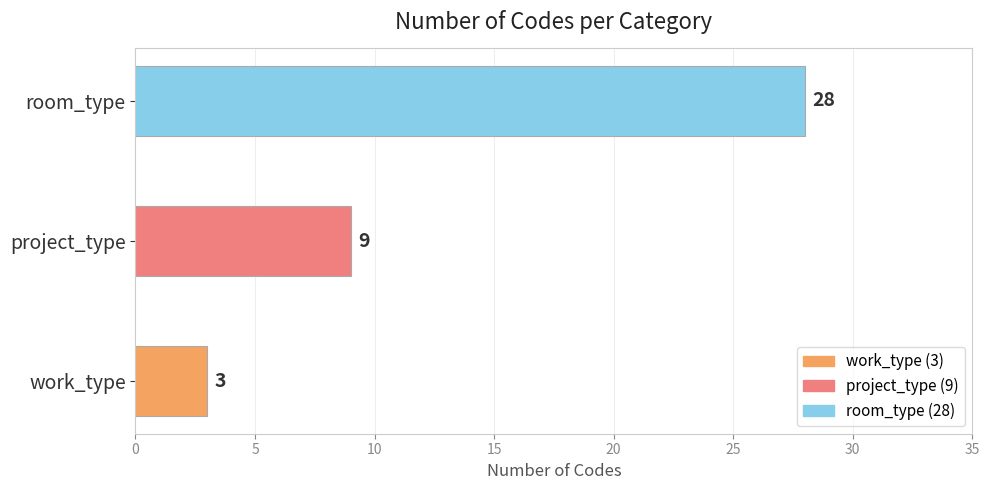

Reading bottom to top, what are all the values shown in this chart?

work_type=3	project_type=9	room_type=28